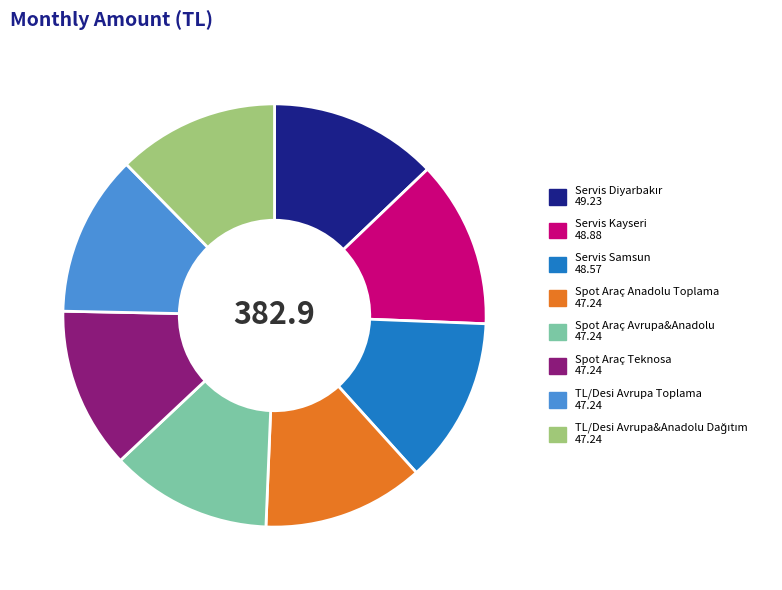

Combined, do TL/Desi Avrupa Toplama and Spot Araç Avrupa&Anadolu account for over 50%?

No